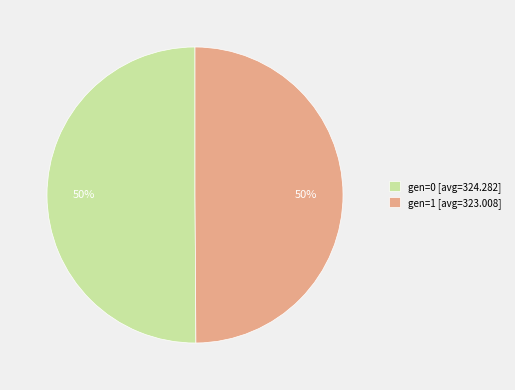

What is the ratio of the value at gen=1 [avg=323.008] to the value at gen=0 [avg=324.282]?

1.0